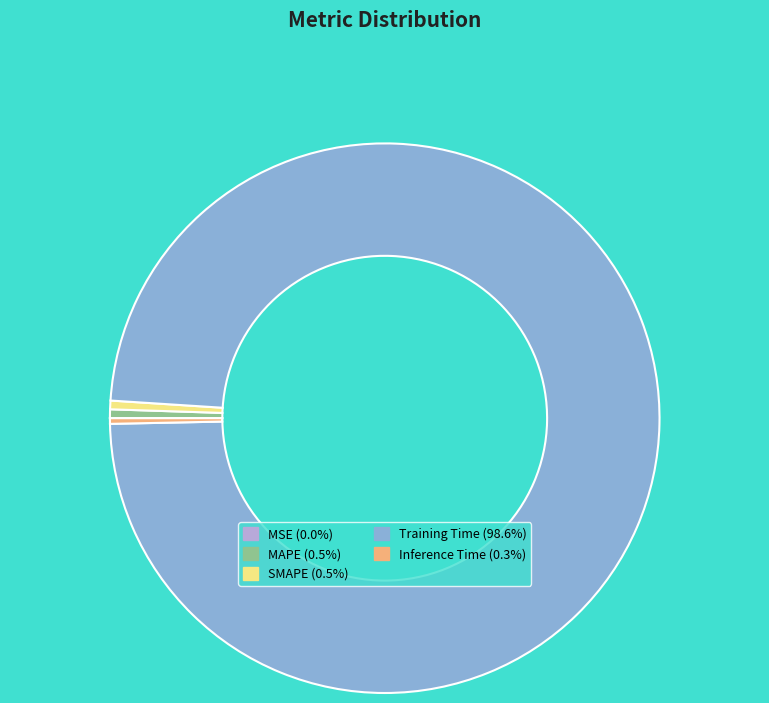

Is there a majority slice in this chart?

Yes